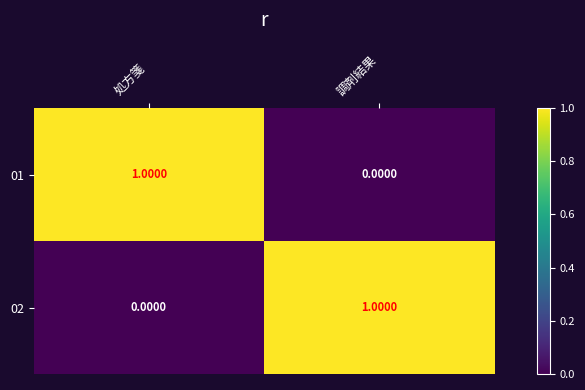

List the labels in order of 01 value, largest first.

処方箋, 調剤結果